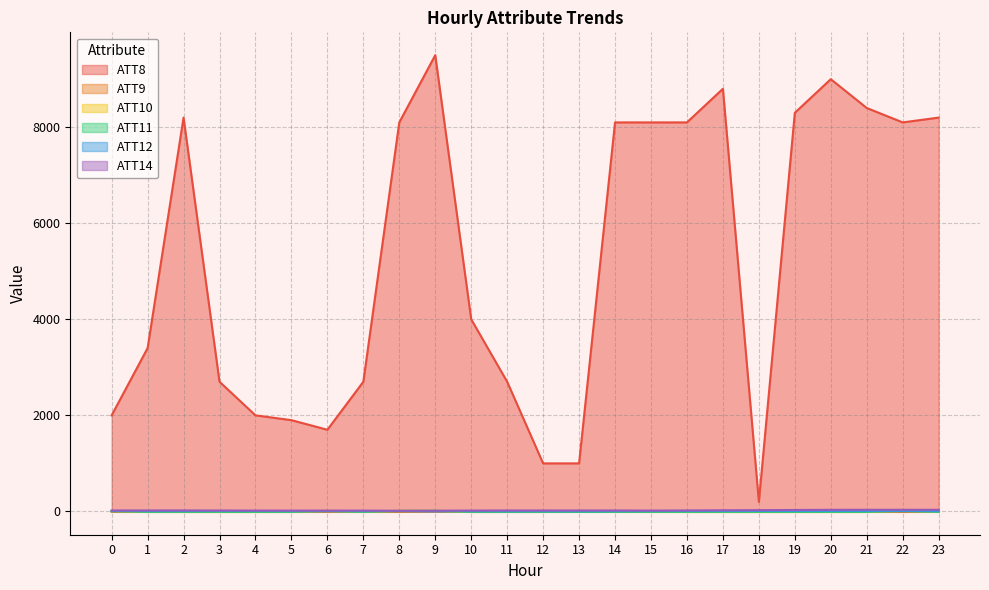

Where is the first local minimum for ATT12?

1